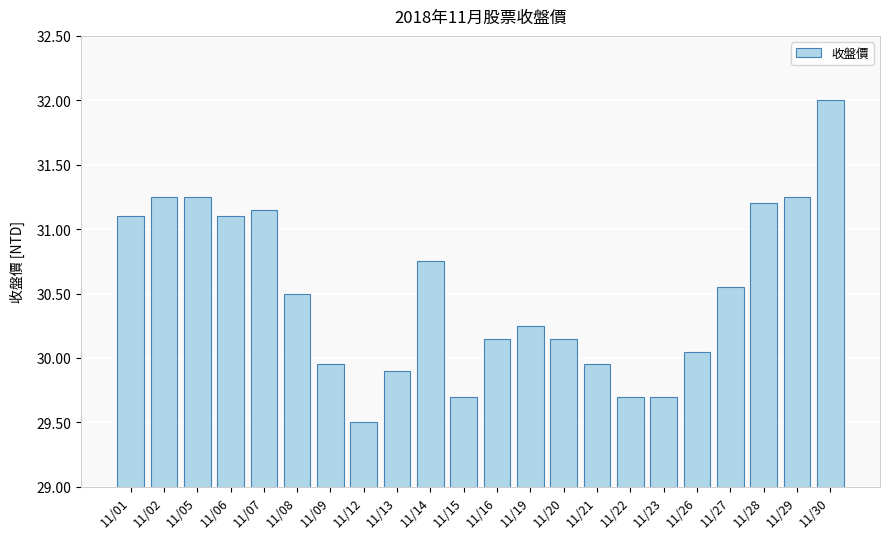

At which category does the chart reach its peak across all series?

11/30